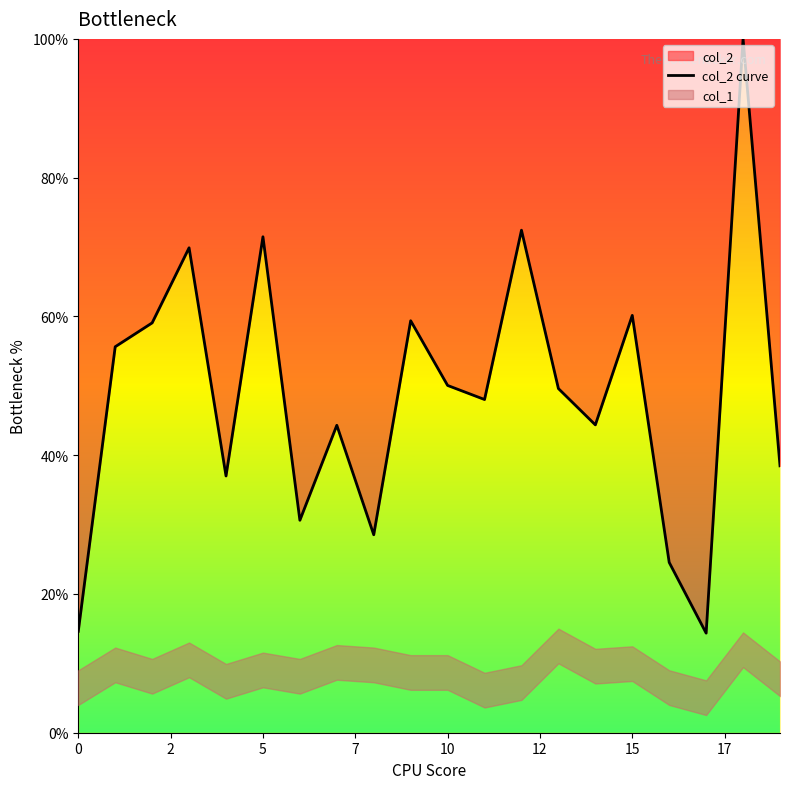

What is the minimum value for col_2 curve?

14.4